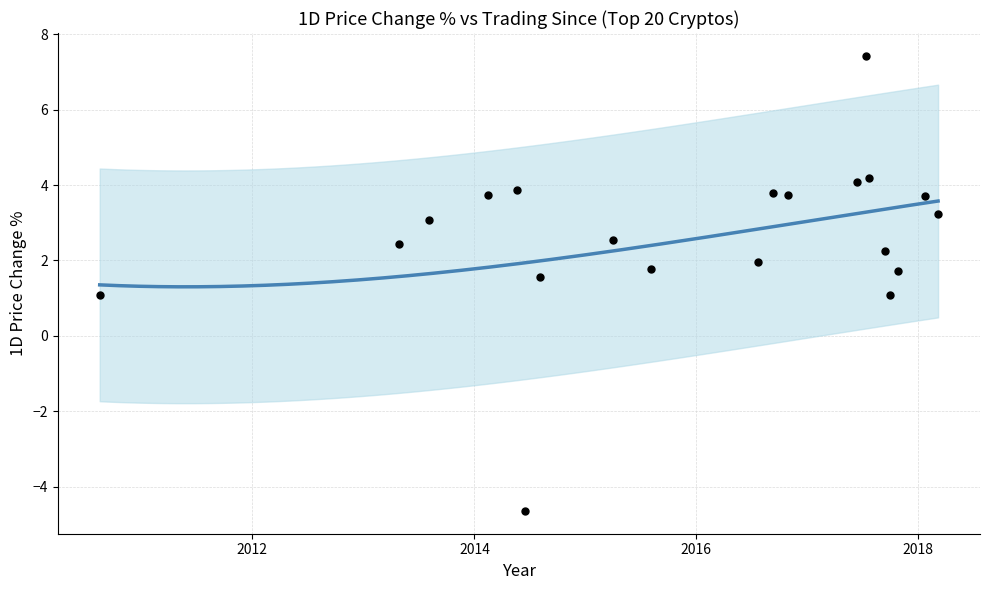

What is the ratio of the value at 2018-03-08 to the value at 2017-07-23?

0.8